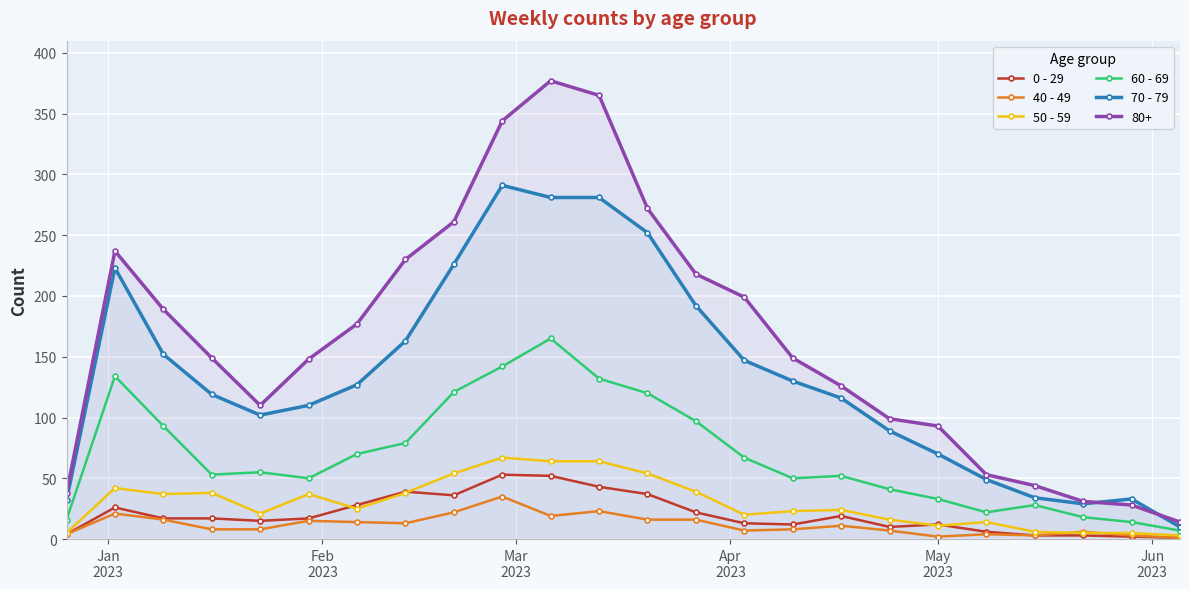

Which series has the largest range (max minus min)?

80+